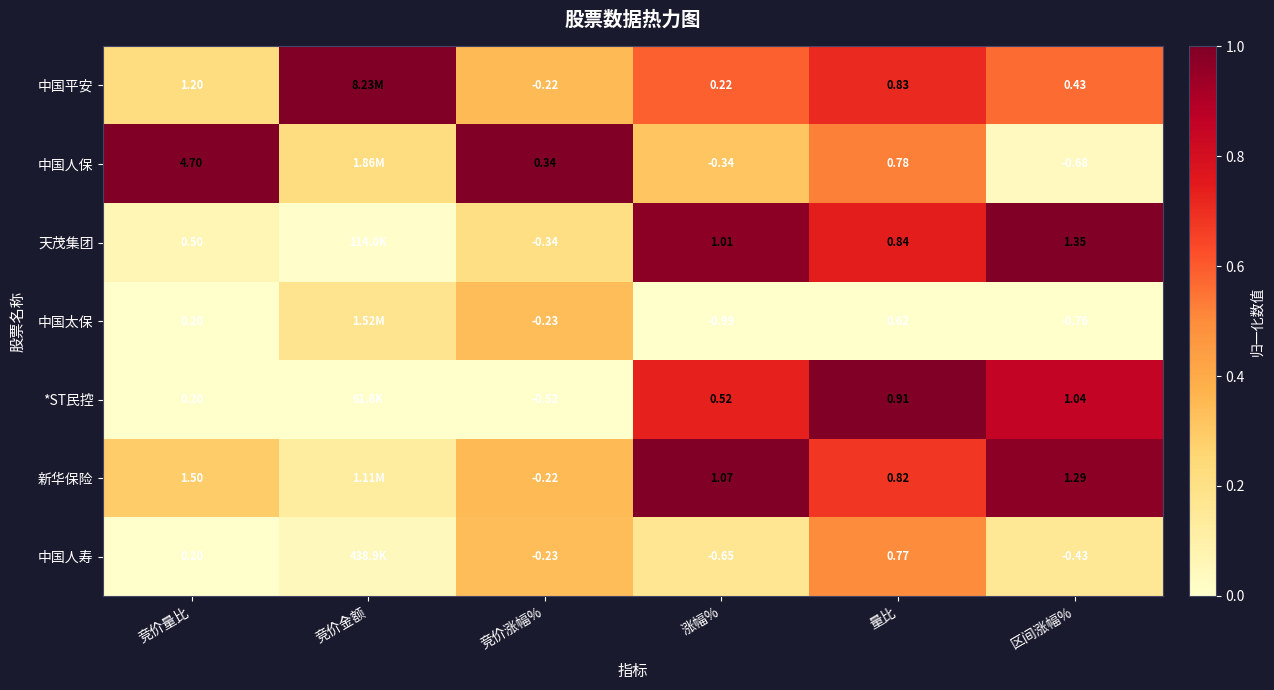

Is it true that 中国人寿 equals 0.2 at 量比?

False